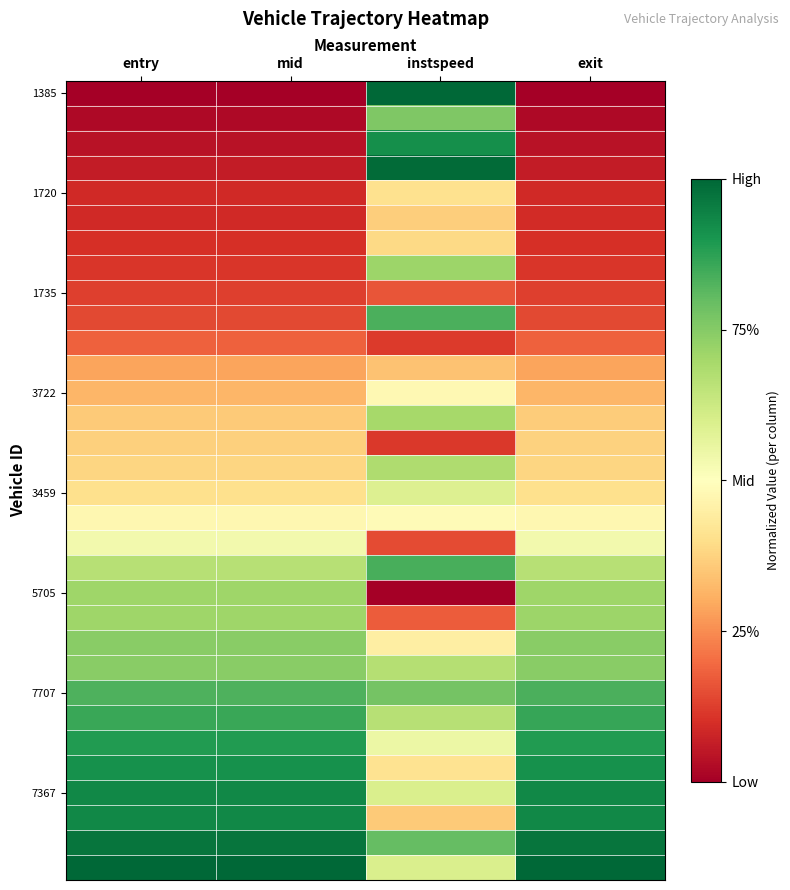

Which series changed the most between mid and instspeed?

1385